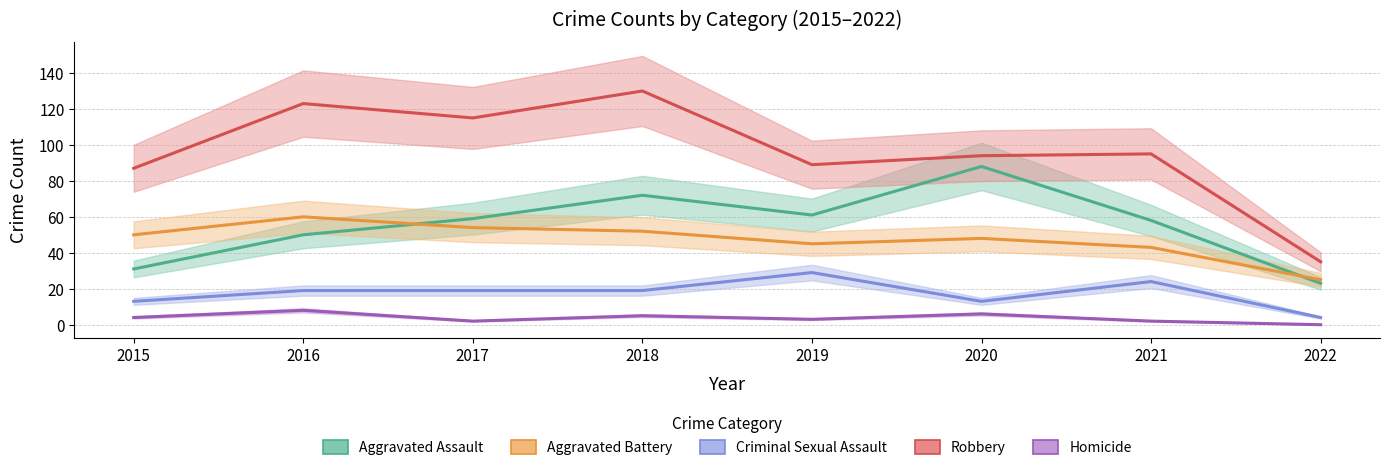

True or false: Criminal Sexual Assault and Homicide intersect in this chart.

False